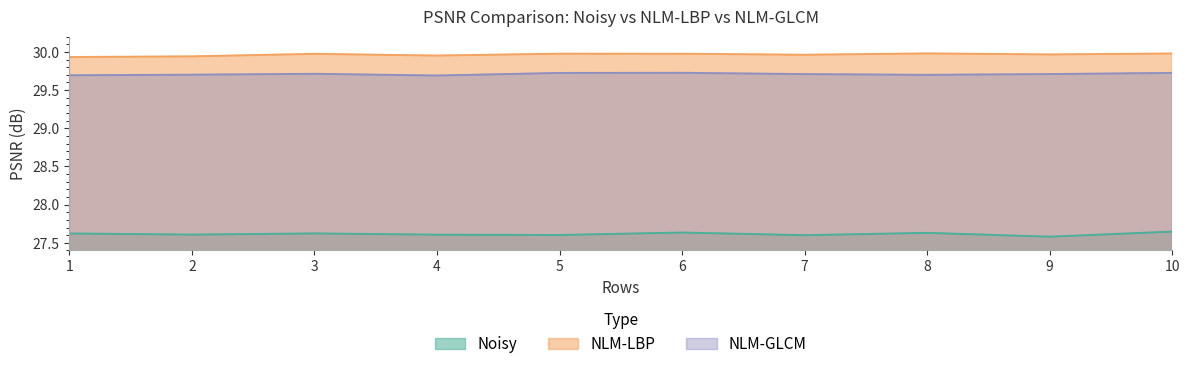

Reading right to left, what are all the values shown in this chart?

Noisy: 27.6	27.6	27.6	27.6	27.6	27.6	27.6	27.6	27.6	27.6
NLM-LBP: 30.0	30.0	30.0	30.0	30.0	30.0	30.0	30.0	29.9	29.9
NLM-GLCM: 29.7	29.7	29.7	29.7	29.7	29.7	29.7	29.7	29.7	29.7